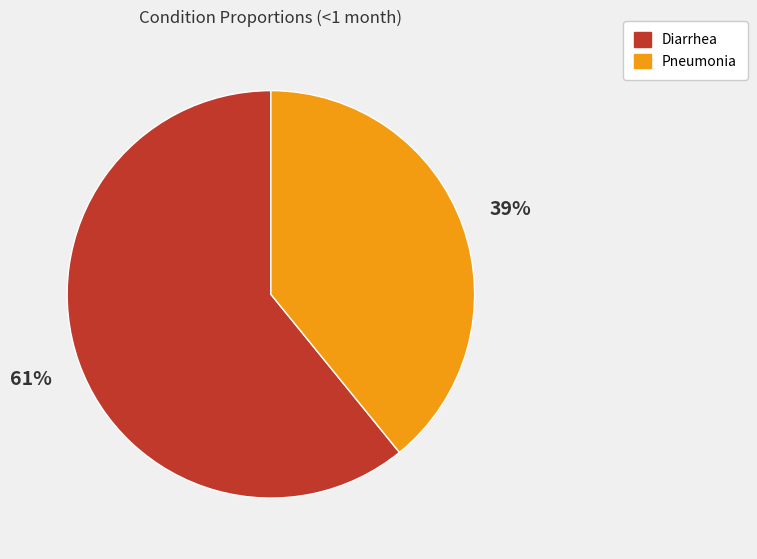

To the nearest percent, what is the average slice percentage?

50%